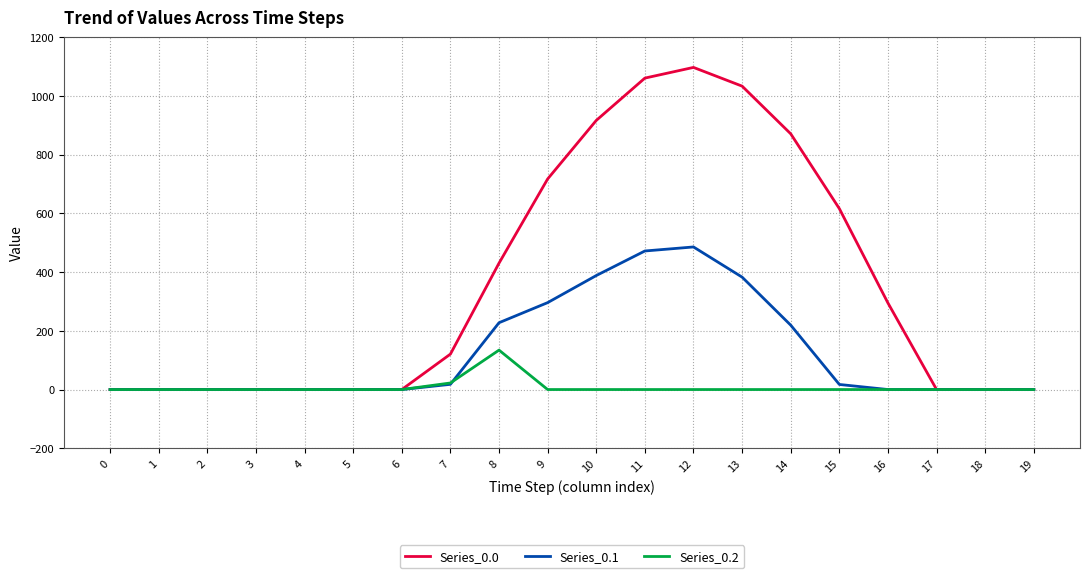

List the series in order of their overall mean, highest first.

Series_0.0, Series_0.1, Series_0.2